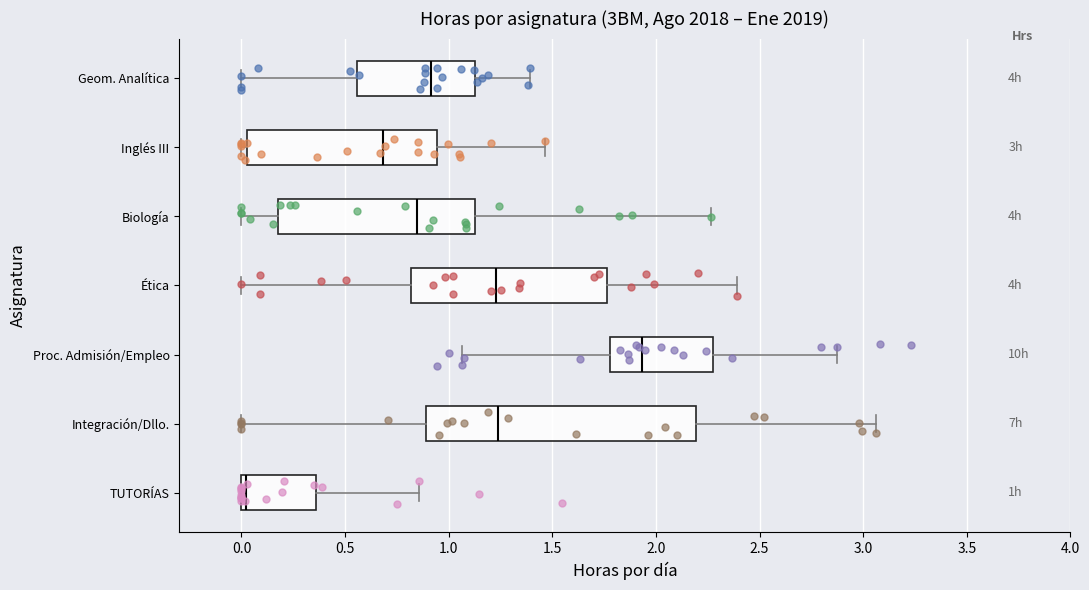

Which box's median line is the furthest to the left?

TUTORÍAS